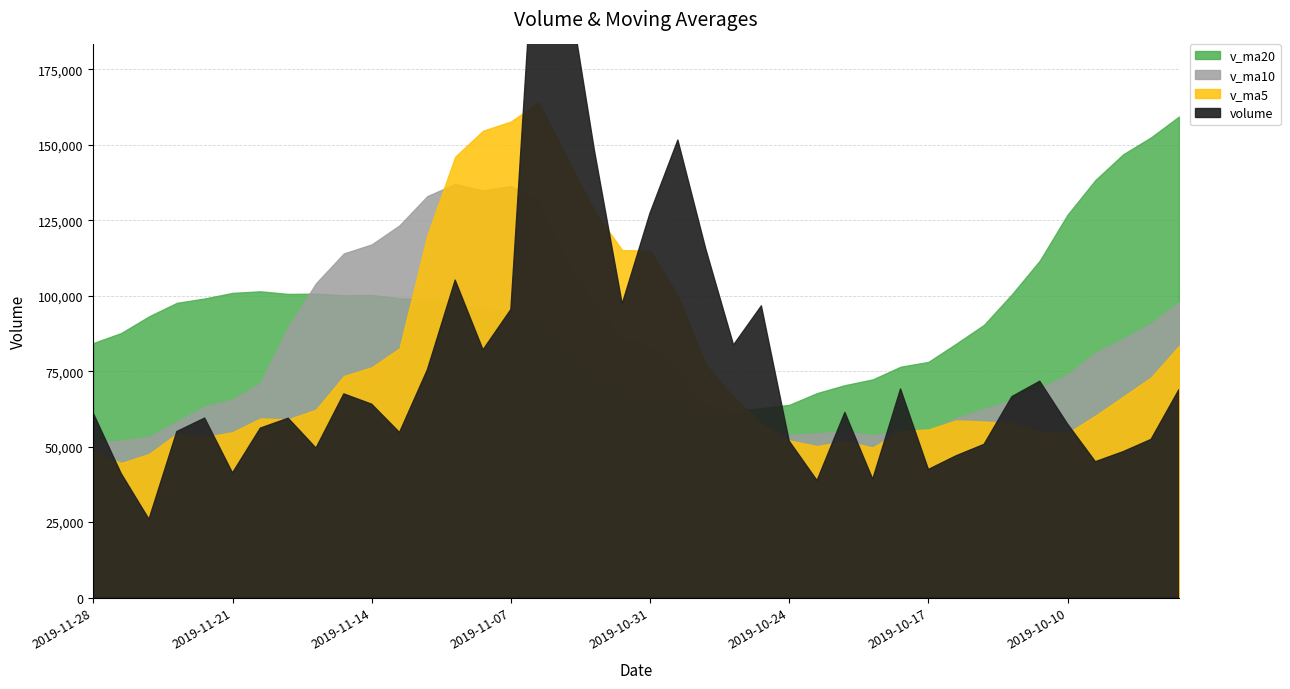

Between 2019-11-26 and 2019-10-09, which series saw the biggest shift?

v_ma20